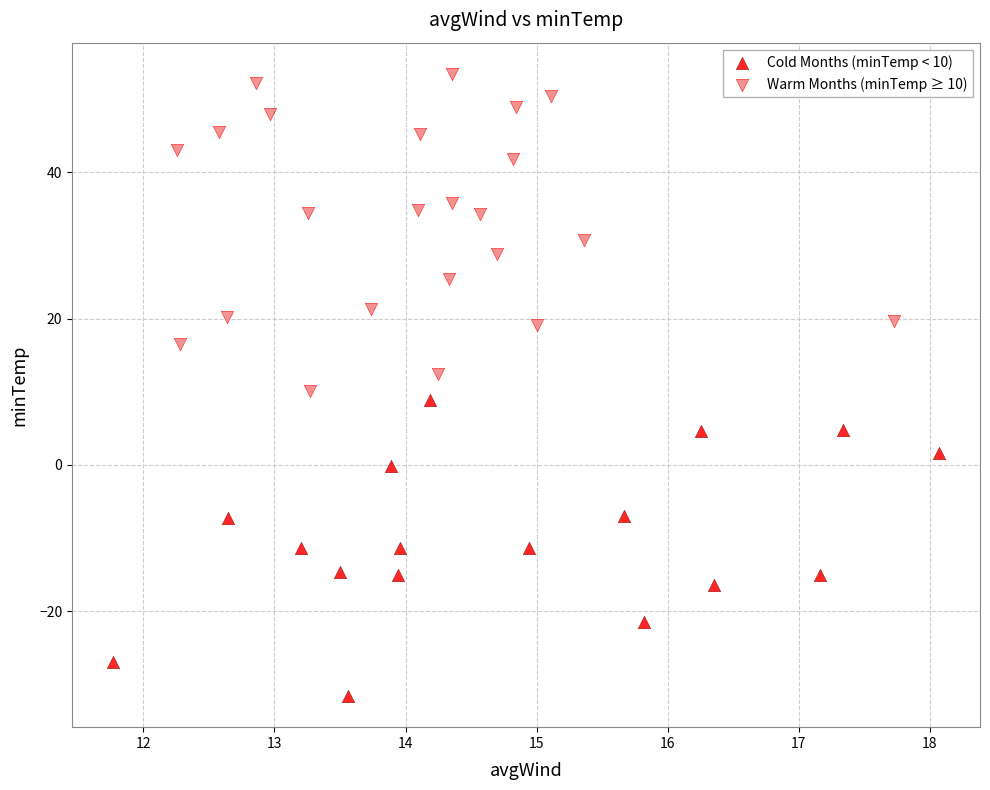

Which series reaches the maximum Y coordinate?

Warm Months (minTemp ≥ 10)